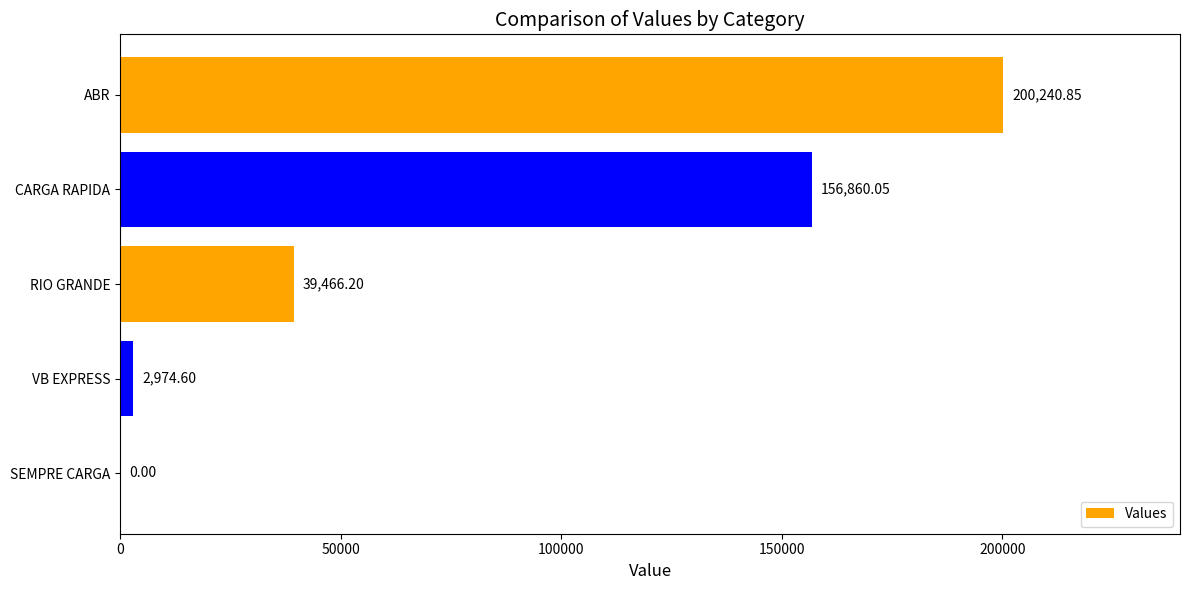

What is the change in value from RIO GRANDE to SEMPRE CARGA?

-39466.2